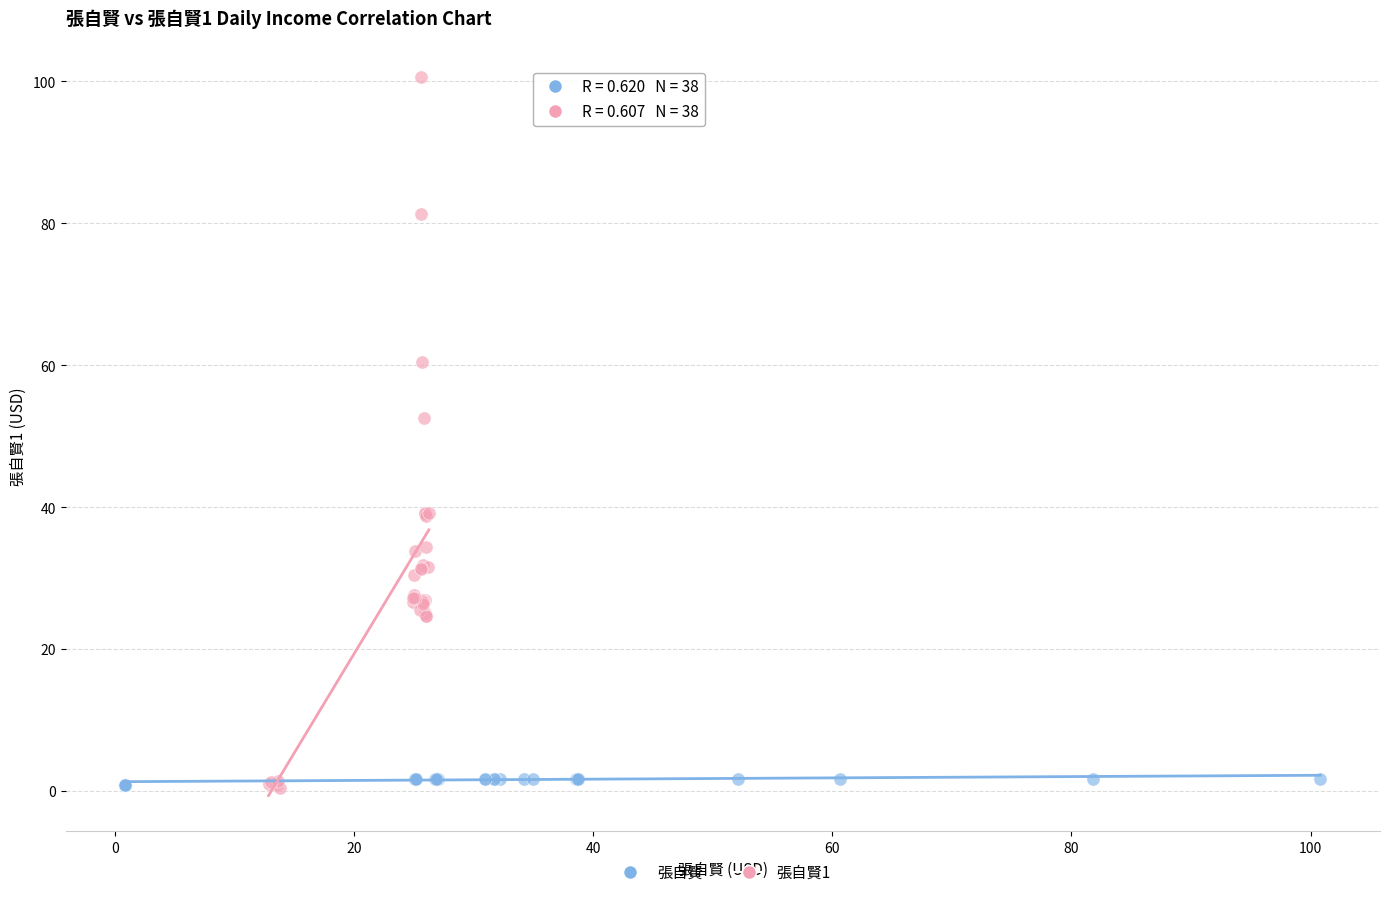

What are all the series names shown in the legend?

張自賢, 張自賢1